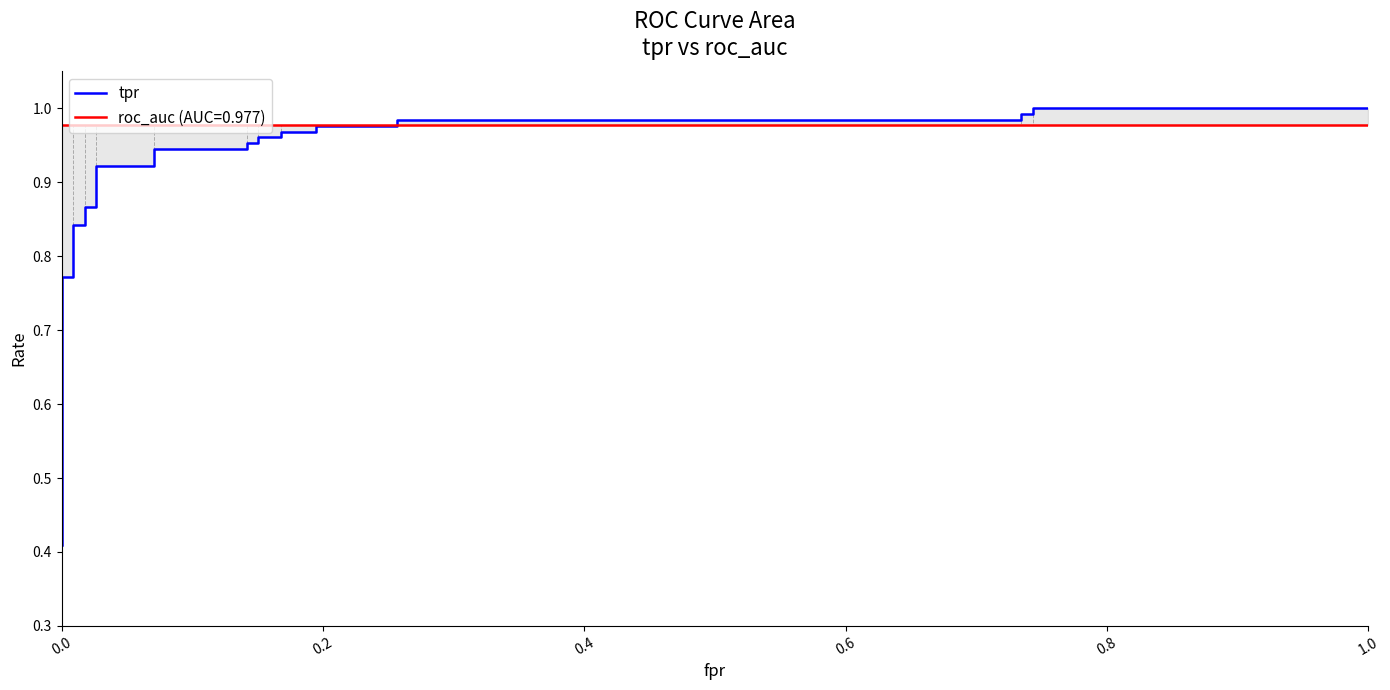

What position from the right is 0.8?

29